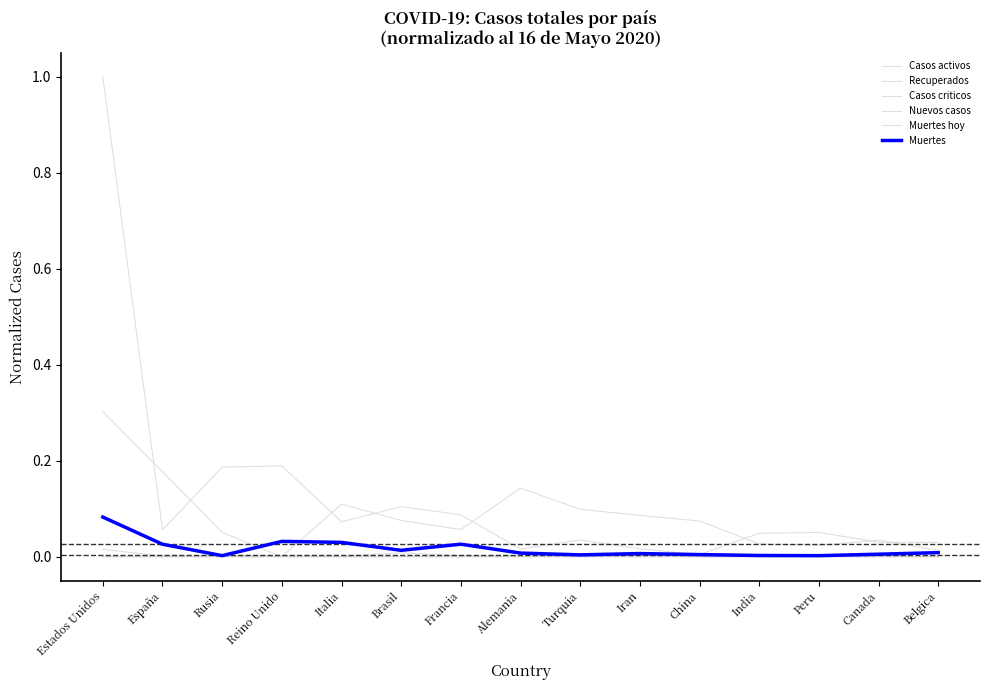

What position from the right is Italia?

11